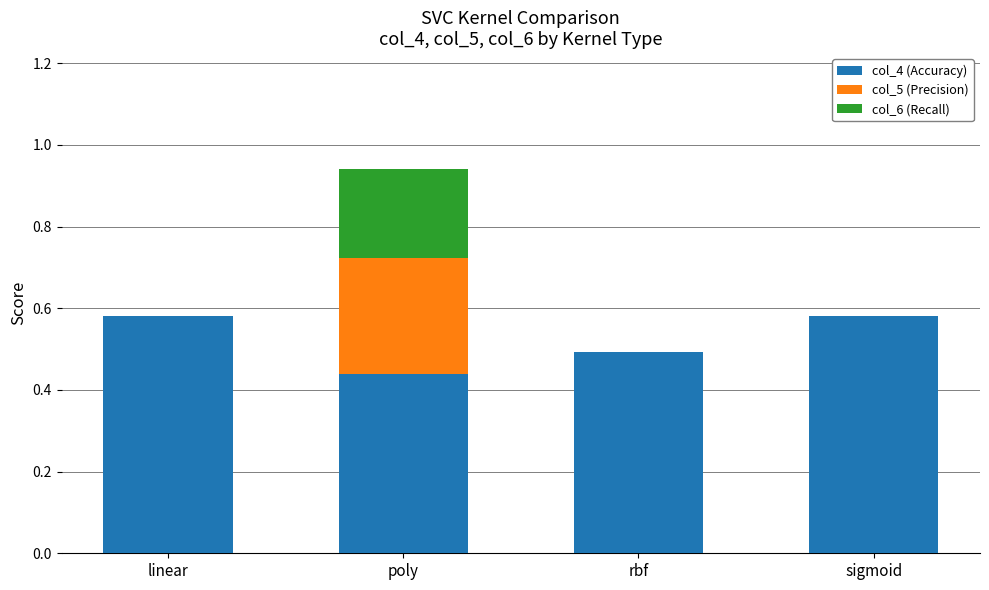

At which category is the sum across all series the highest?

poly